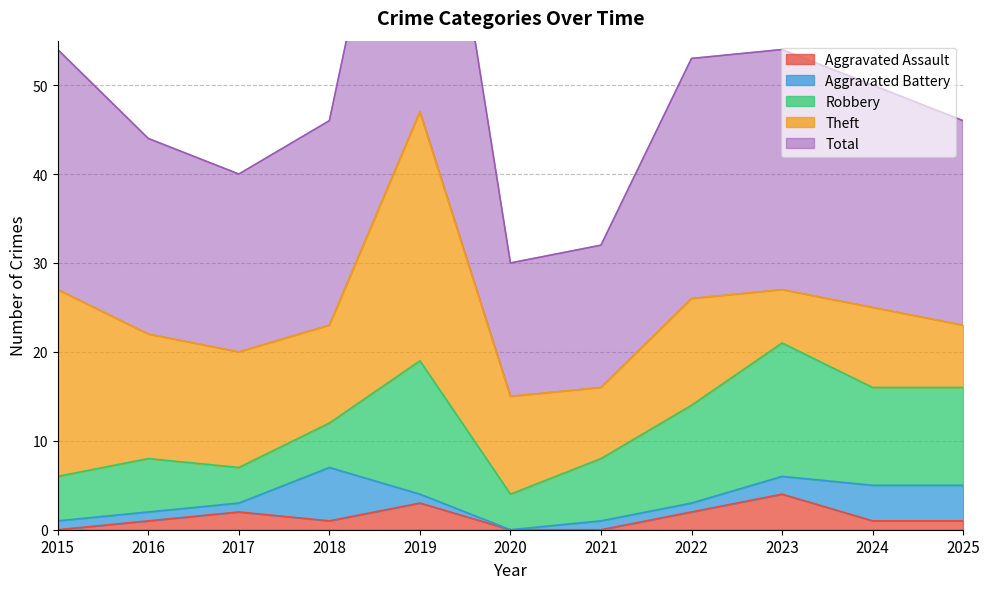

True or false: Aggravated Assault and Total intersect in this chart.

False